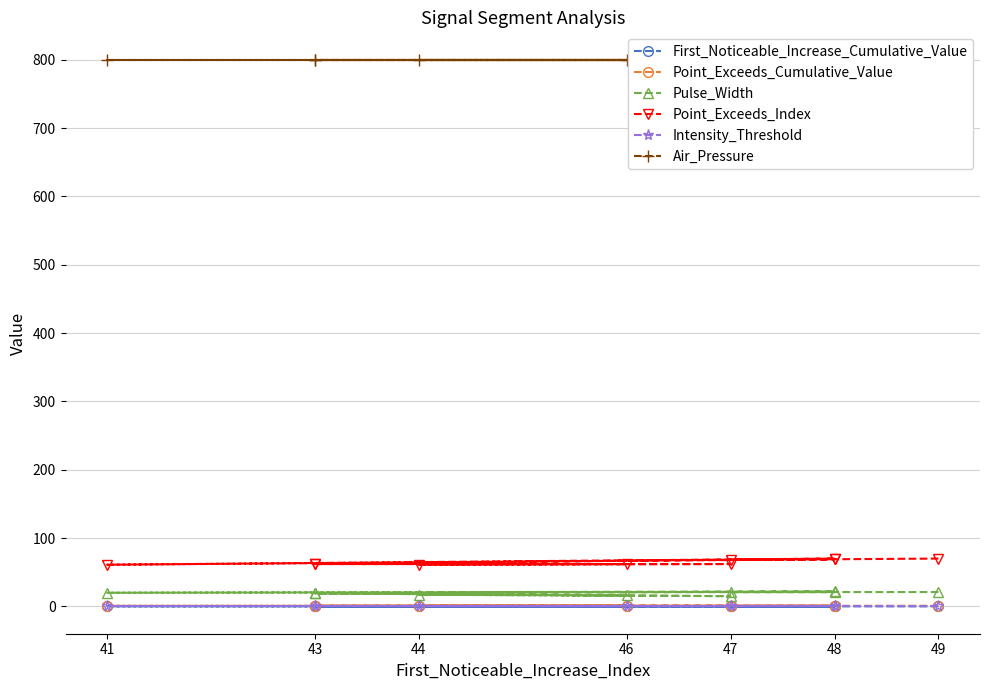

Reading left to right, transcribe all the data shown in this chart.

First_Noticeable_Increase_Cumulative_Value: 0.0	0.0	0.1	0.1	0.0	0.0	0.0	0.1	0.0	0.0
Point_Exceeds_Cumulative_Value: 0.9	0.8	0.8	0.8	0.8	0.8	0.8	0.8	0.8	0.8
Pulse_Width: 21.0	21.0	21.0	20.0	22.0	19.0	16.0	17.0	15.0	19.0
Point_Exceeds_Index: 70.0	68.0	69.0	61.0	70.0	62.0	62.0	61.0	62.0	62.0
Intensity_Threshold: 0.8	0.8	0.8	0.8	0.8	0.8	0.8	0.8	0.8	0.8
Air_Pressure: 800.0	800.0	800.0	800.0	800.0	800.0	800.0	800.0	800.0	800.0